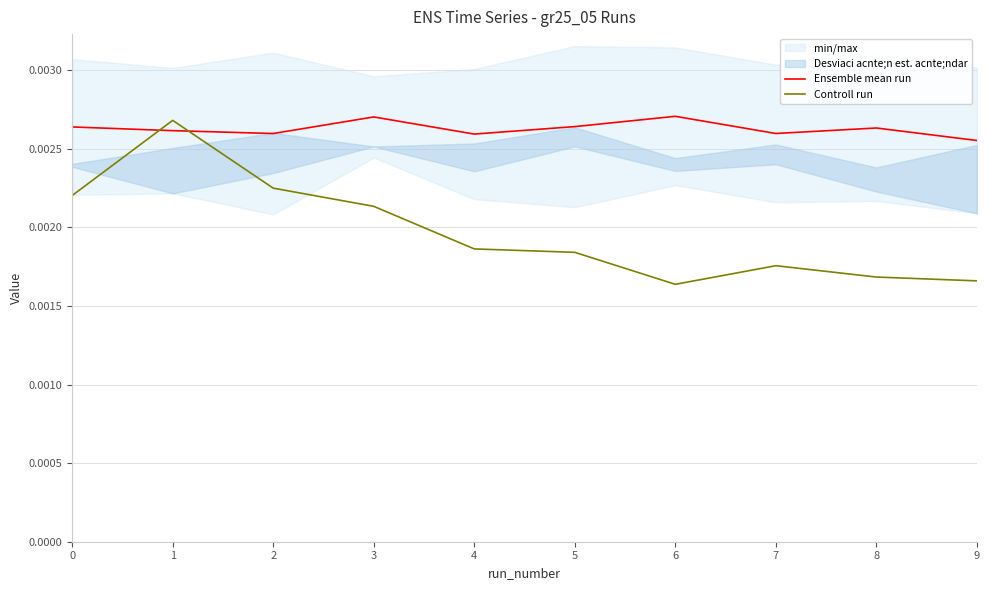

Does the chart display data point markers on the line(s)?

No